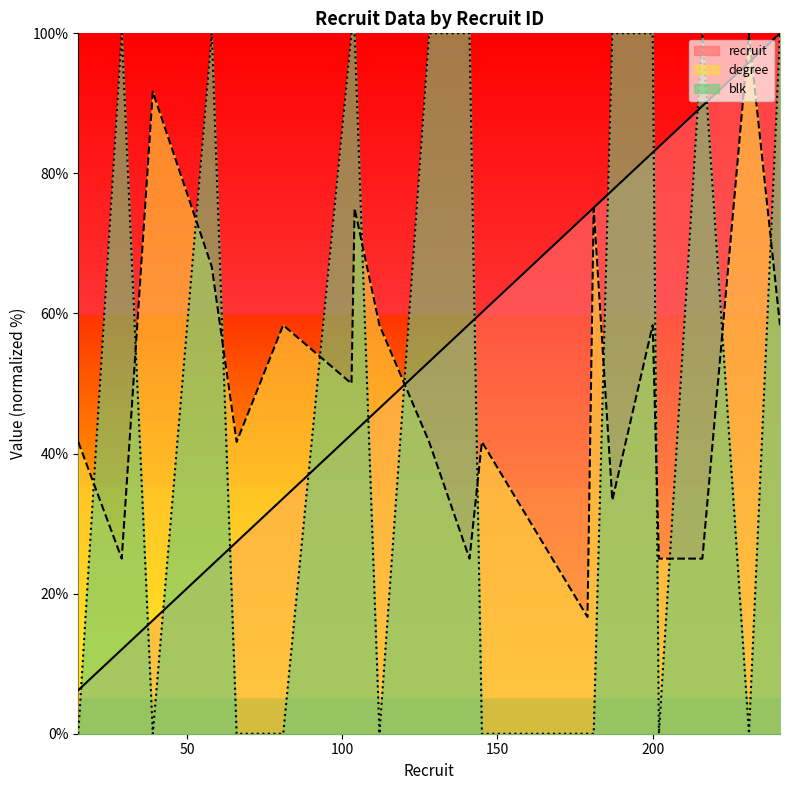

Does the chart display data point markers on the line(s)?

No